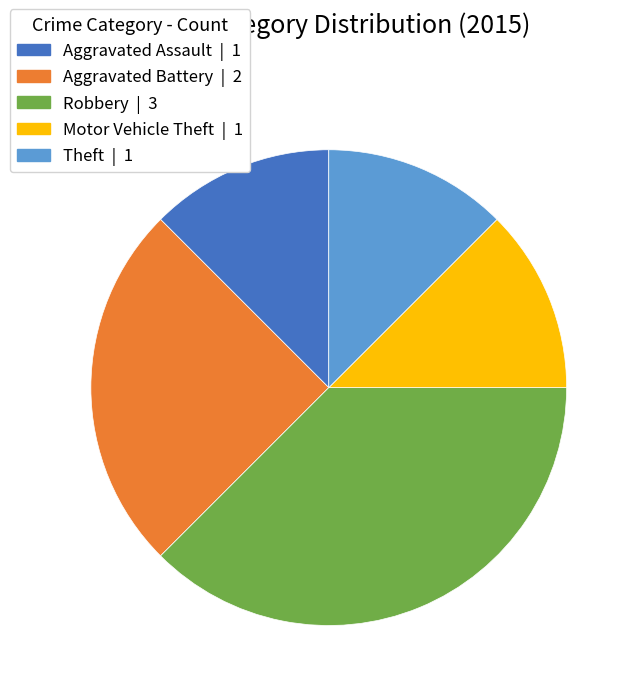

Count the number of slices in the pie.

5